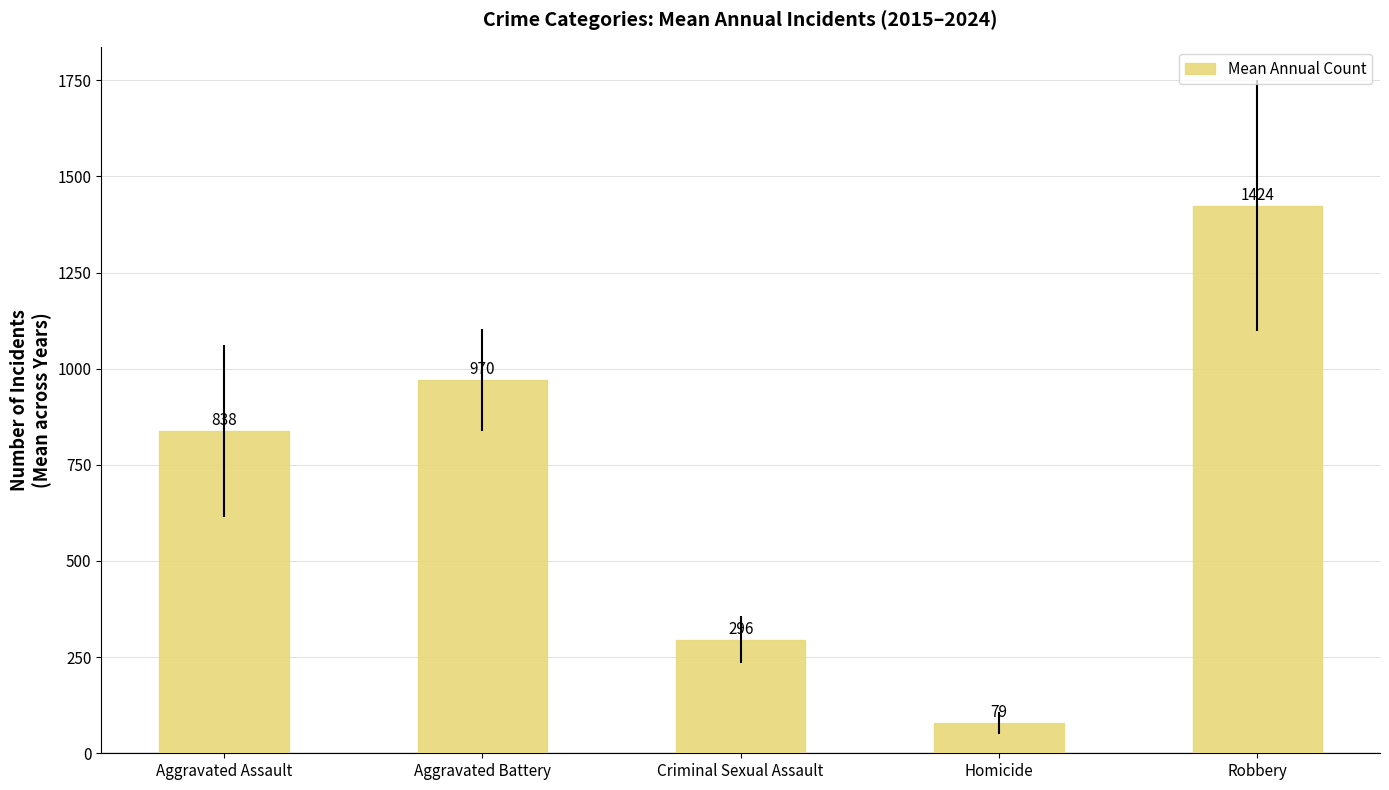

Where is the data nearest to the value 751?

Aggravated Assault